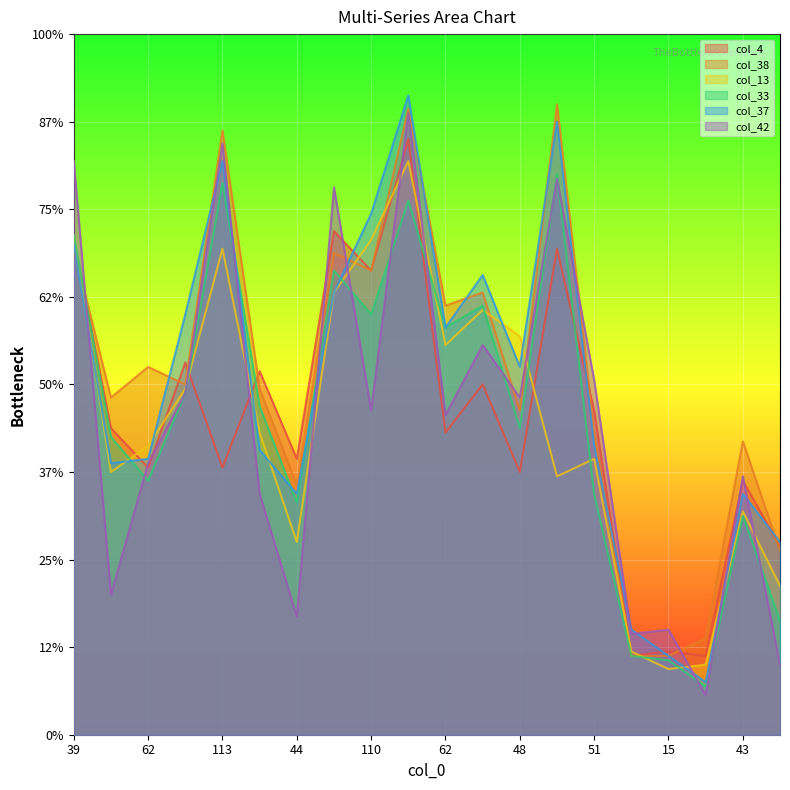

The col_4 series shows 32 at 12. True or false?

False